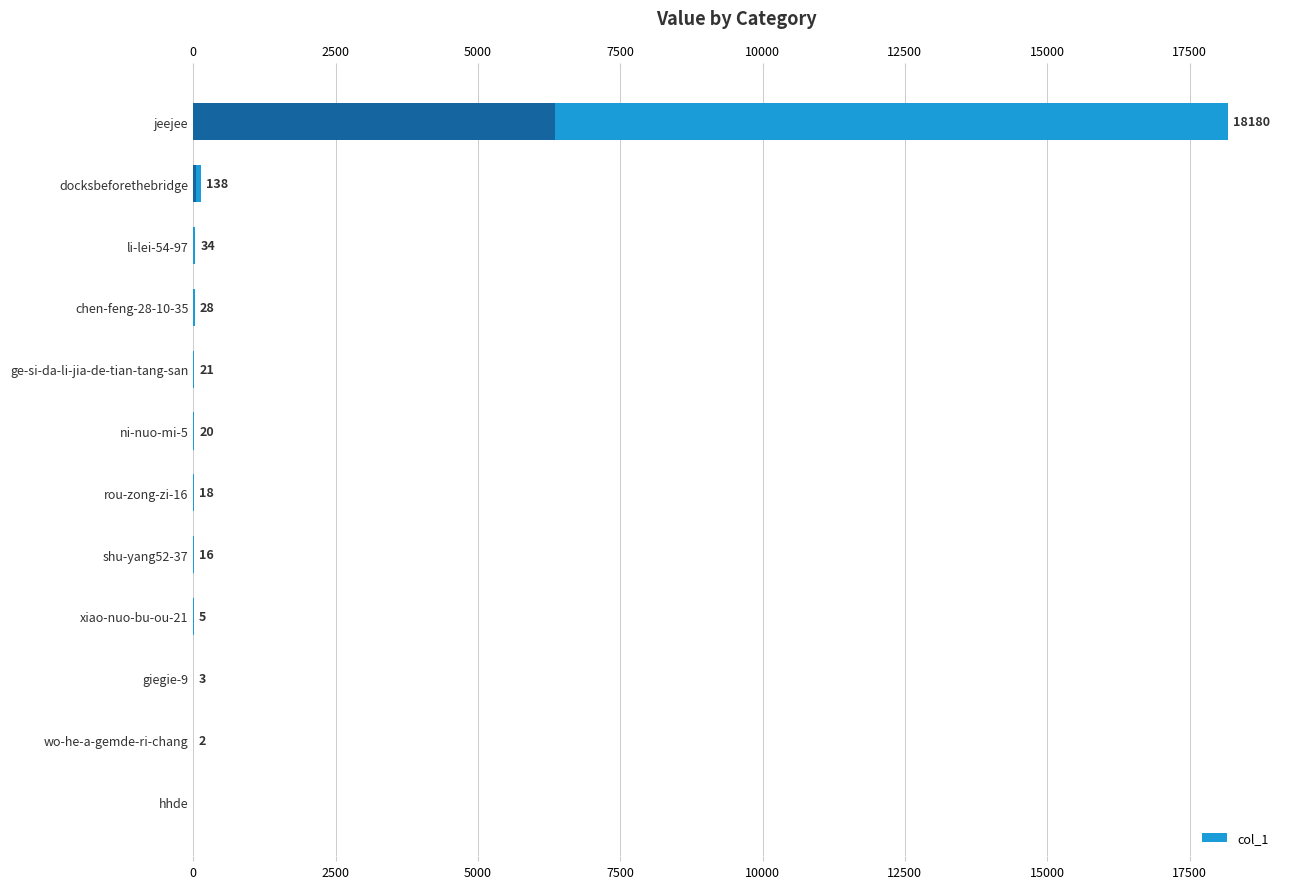

What is the difference between the maximum and minimum values?

18180